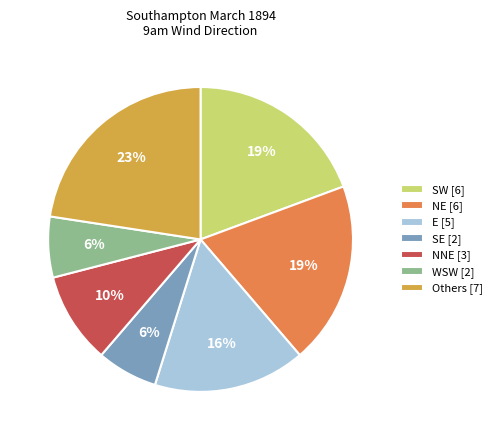

Count the number of slices in the pie.

7